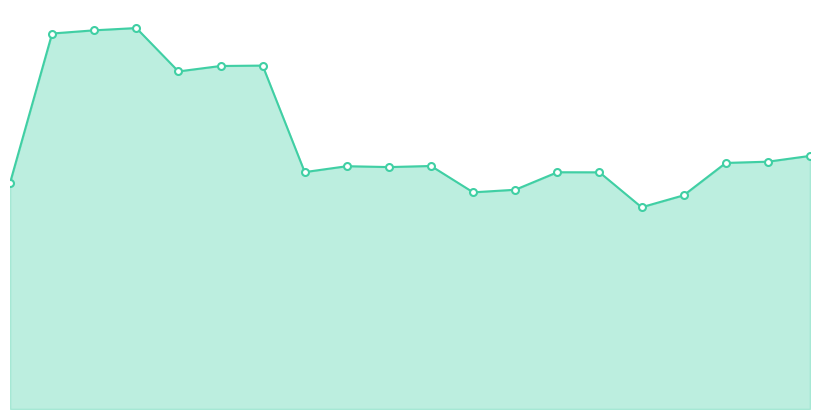

Between 17 and 16, which is larger?

17